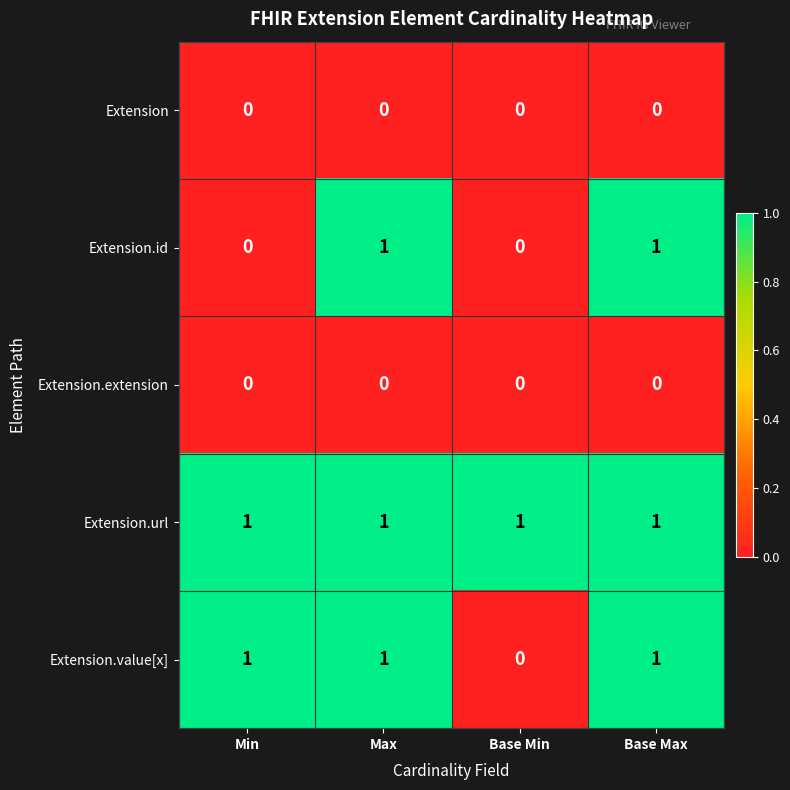

Reading left to right, list all the values displayed in this chart.

Extension: Min=0	Max=0	Base Min=0	Base Max=0
Extension.id: Min=0	Max=1	Base Min=0	Base Max=1
Extension.extension: Min=0	Max=0	Base Min=0	Base Max=0
Extension.url: Min=1	Max=1	Base Min=1	Base Max=1
Extension.value[x]: Min=1	Max=1	Base Min=0	Base Max=1